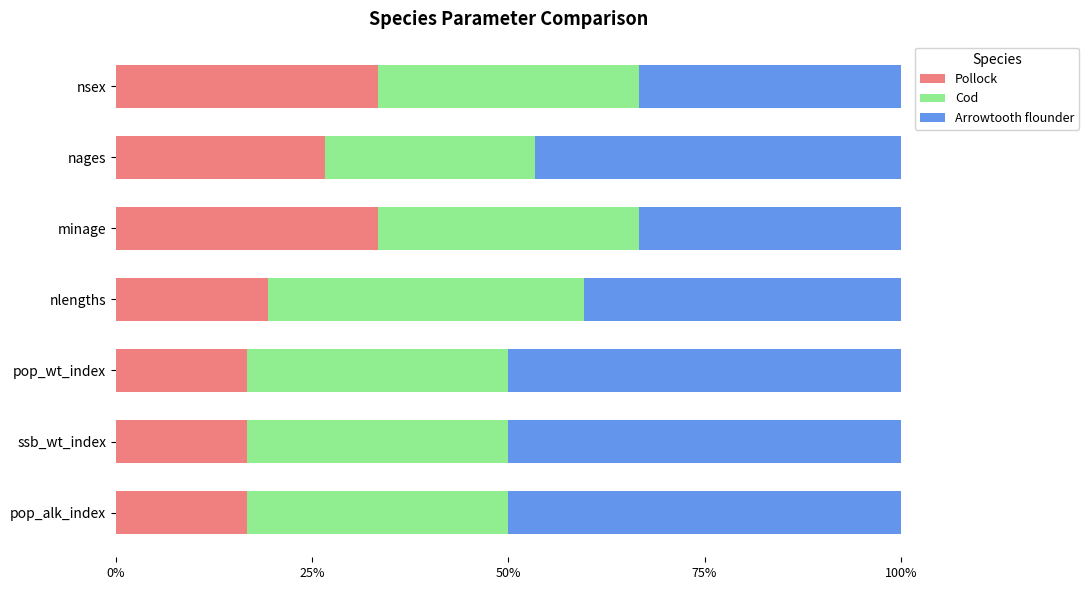

What is the minimum value for Pollock?

16.7